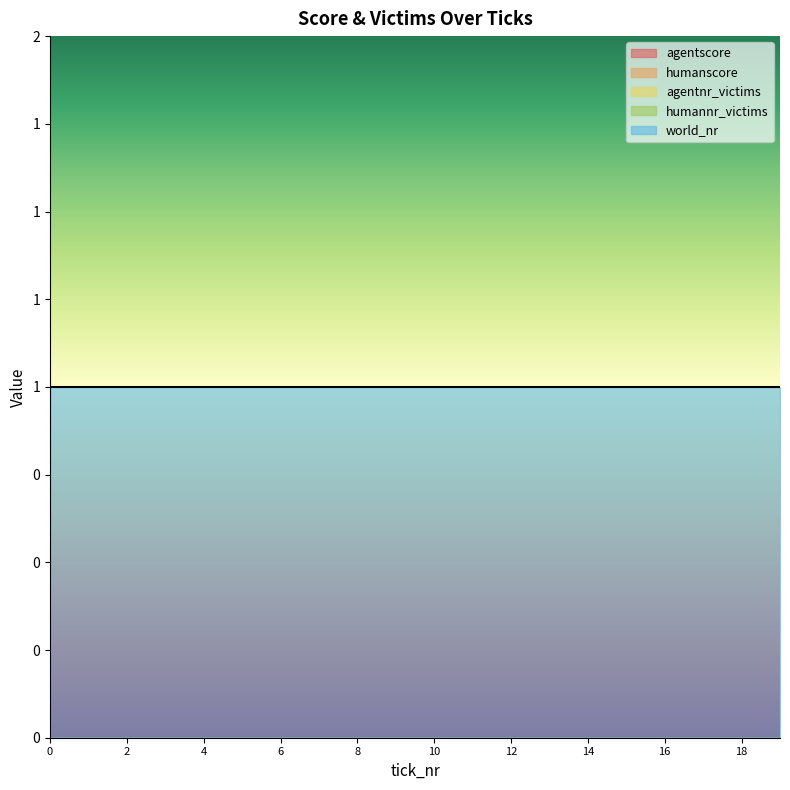

Which series changed the most between 8 and 12?

agentscore